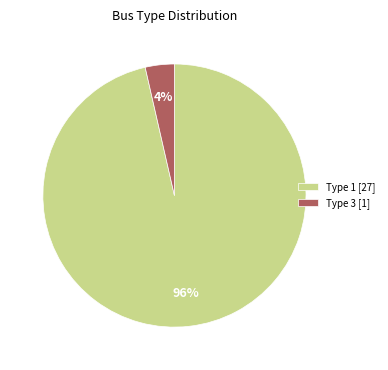

Is it true that Type 1 [27] is 96% of the pie?

True